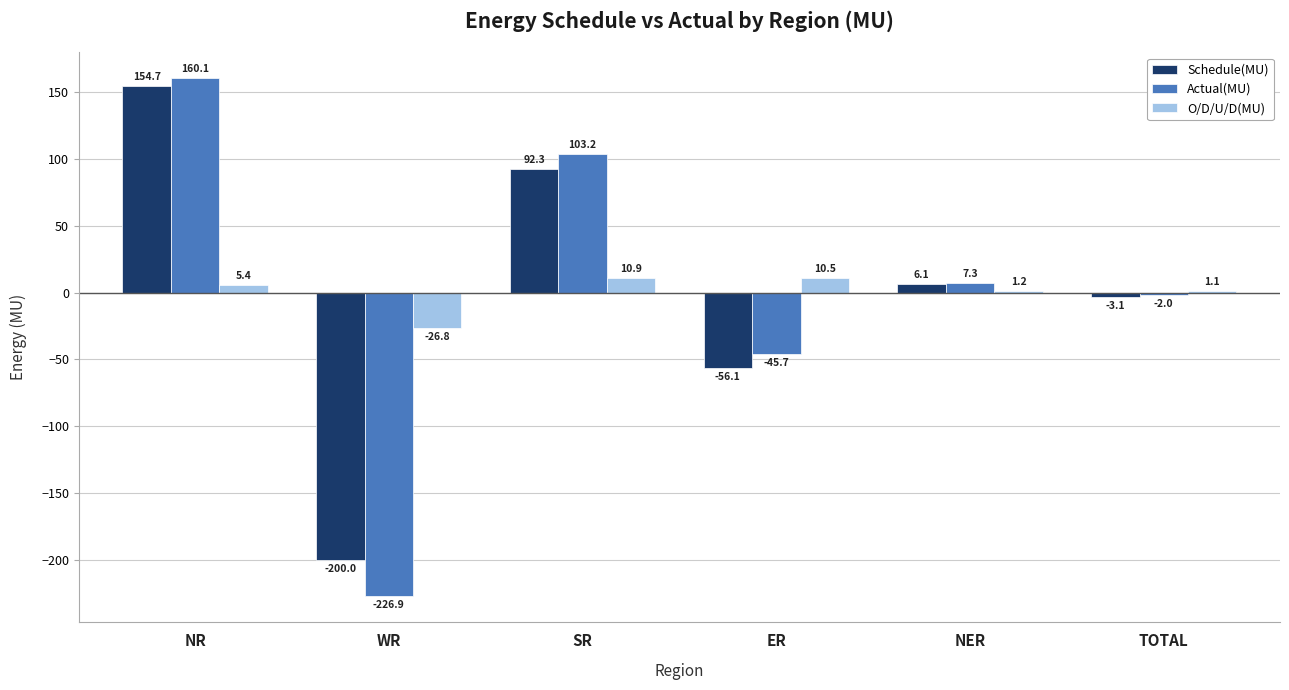

At which label does Schedule(MU) reach its peak?

NR